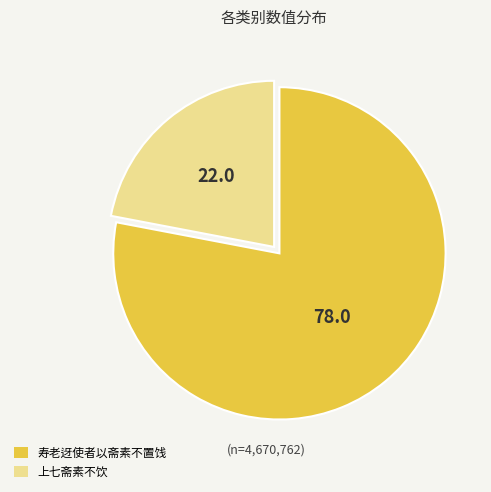

Does any single category account for the majority?

Yes